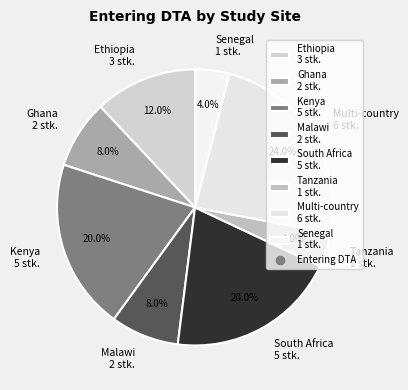

Which slice is the largest?

Multi-country